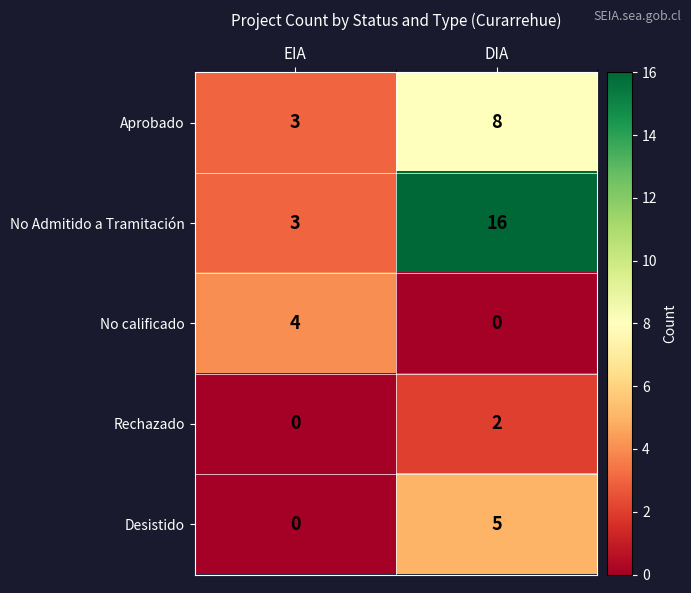

Is it true that No calificado equals 5 at EIA?

False